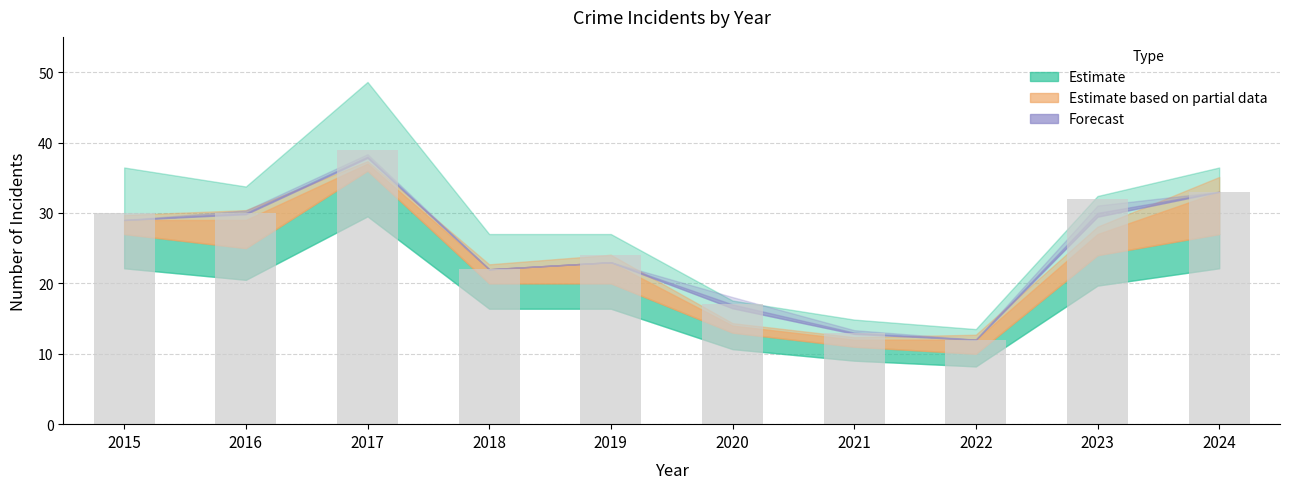

How many distinct data groups are displayed?

1